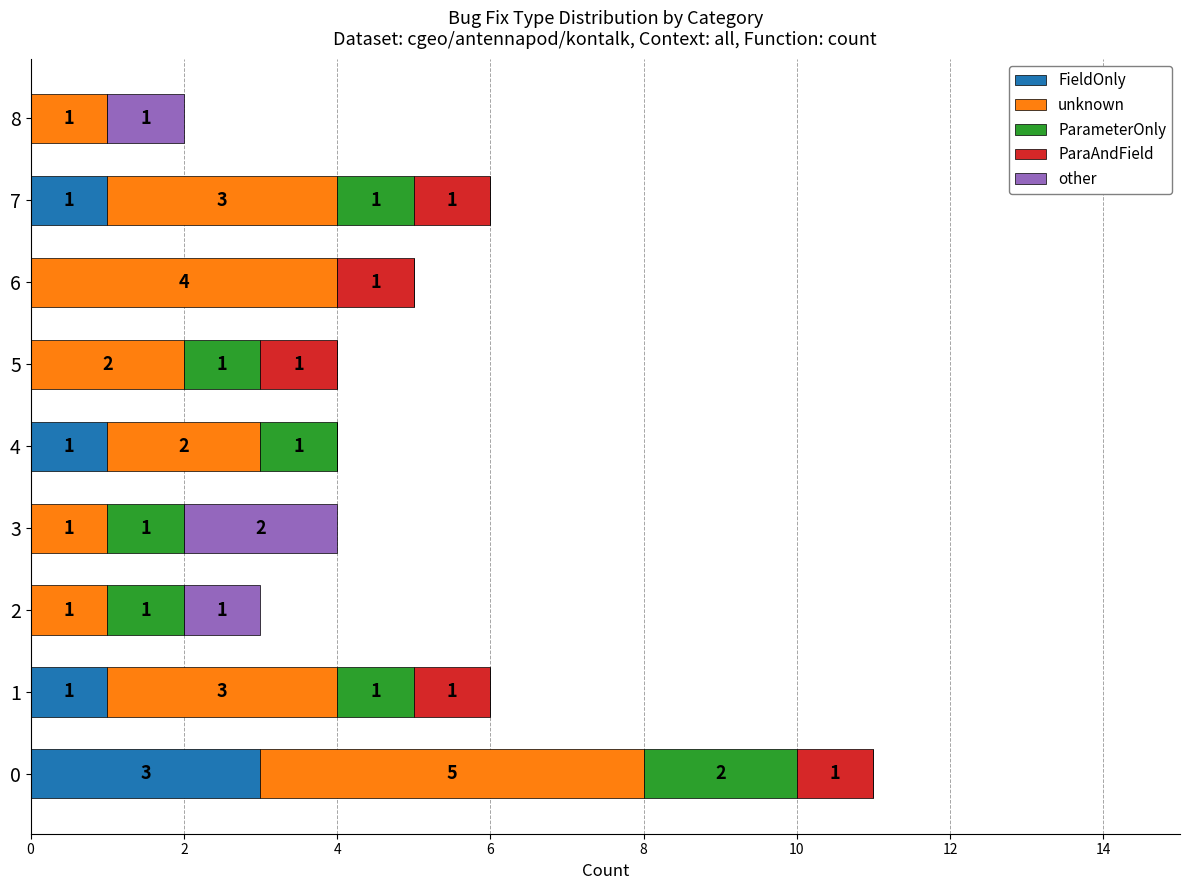

True or false: FieldOnly has a value of 2 at 6.

False